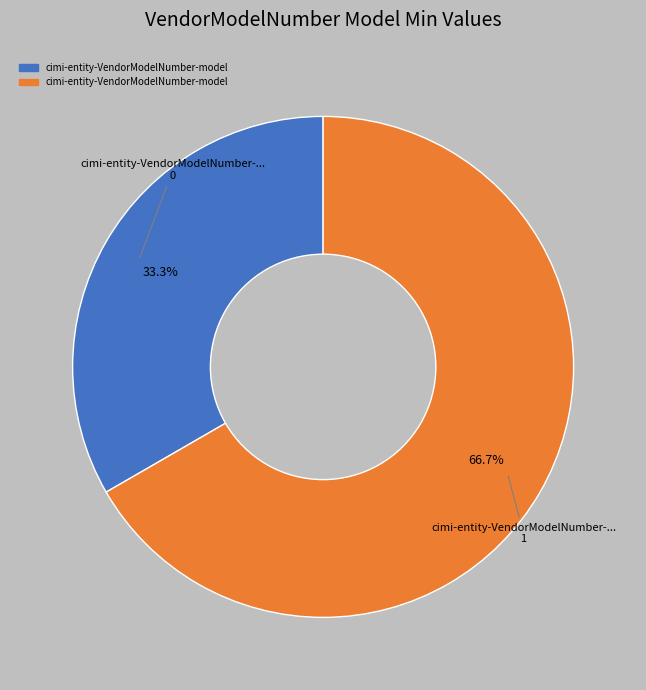

Is there a majority slice in this chart?

Yes